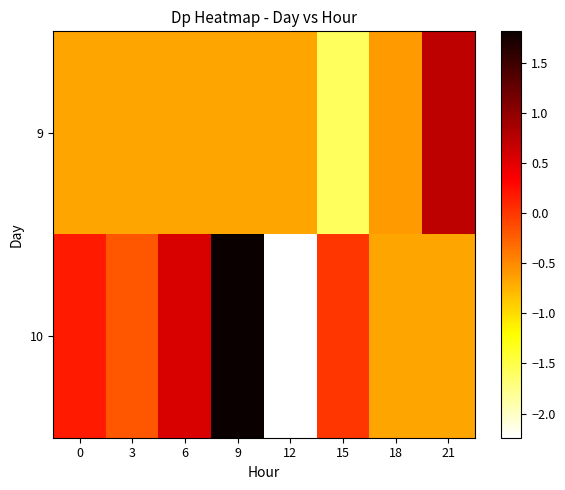

How many distinct data groups are displayed?

2